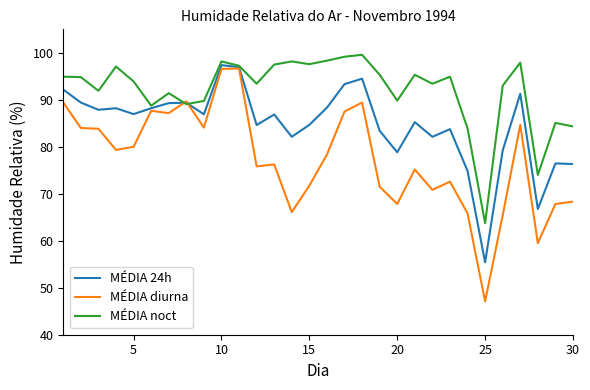

Rank the series by their average value, from lowest to highest.

MÉDIA diurna, MÉDIA 24h, MÉDIA noct